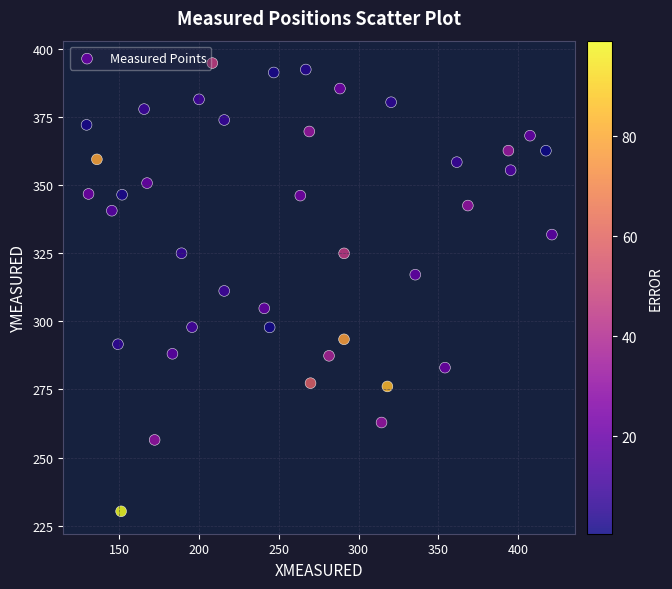

What is the range of X values (max minus min)?

291.4